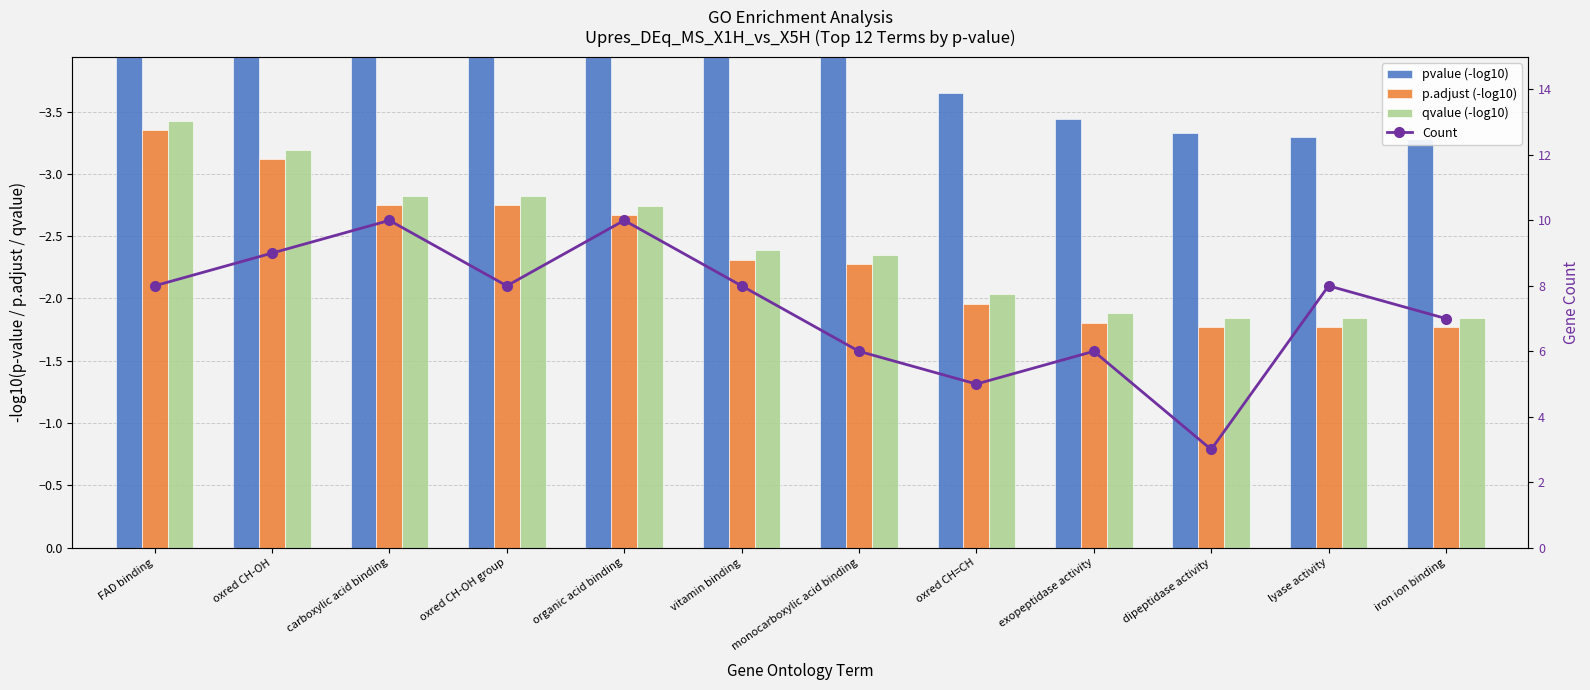

List the series in order of their peak value, highest first.

Count, p.adjust (-log10), qvalue (-log10), pvalue (-log10)